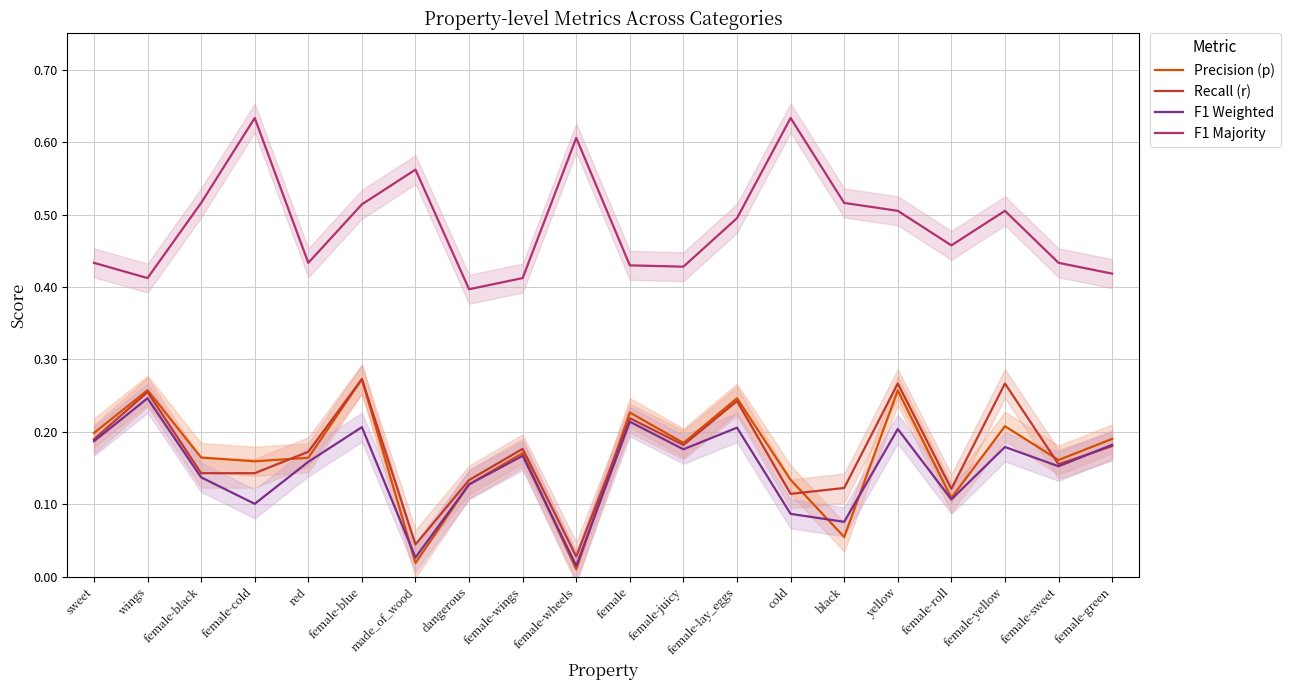

What is the maximum value shown in the chart?

0.6